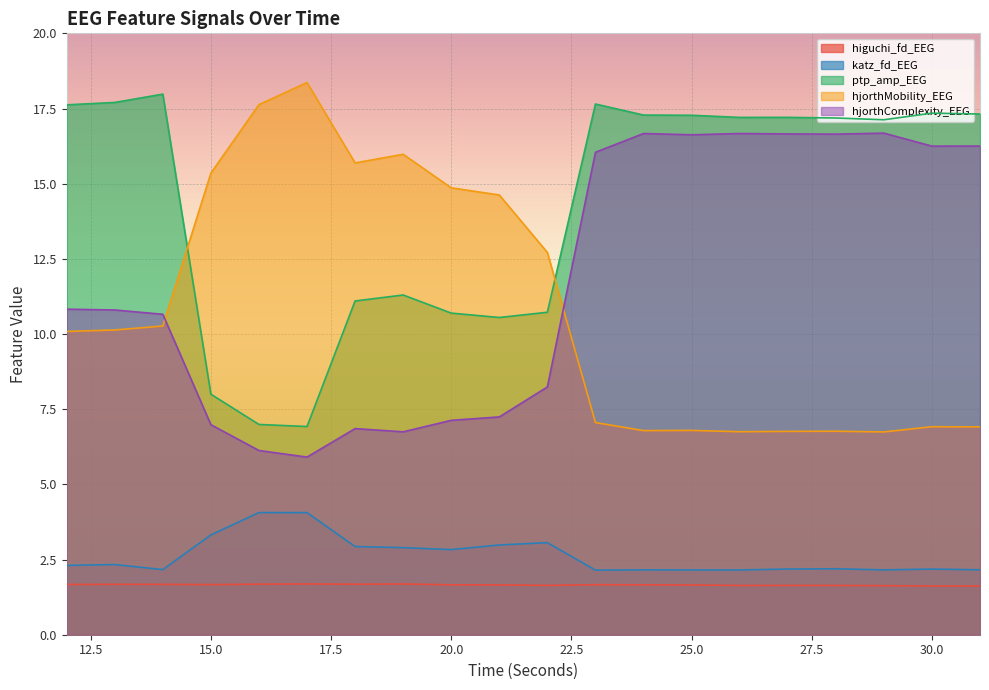

How many data points in ptp_amp_EEG are less than 17?

8